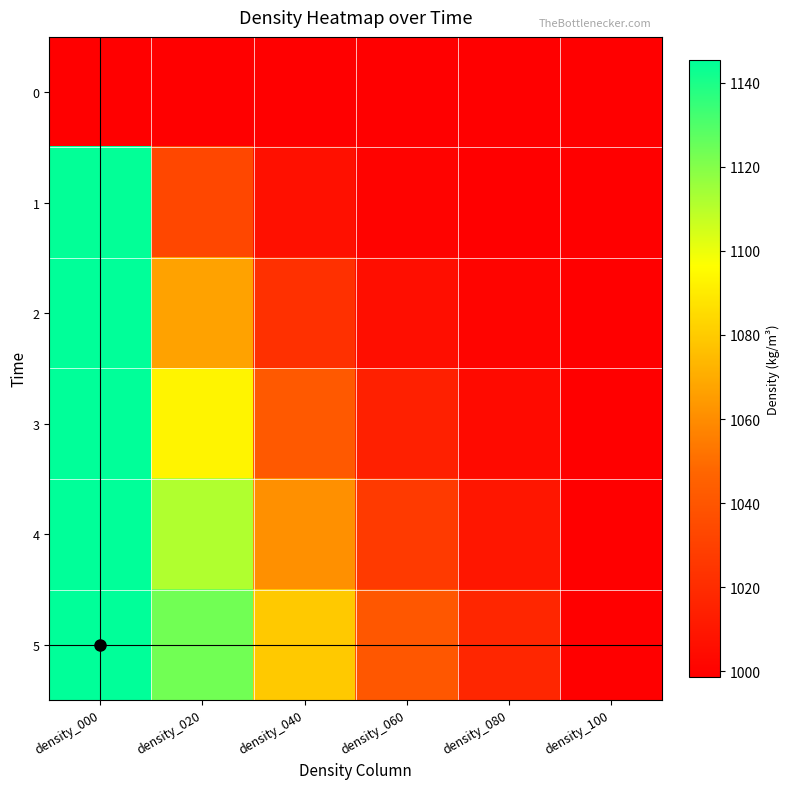

Between density_000 and density_040, which series saw the biggest shift?

1